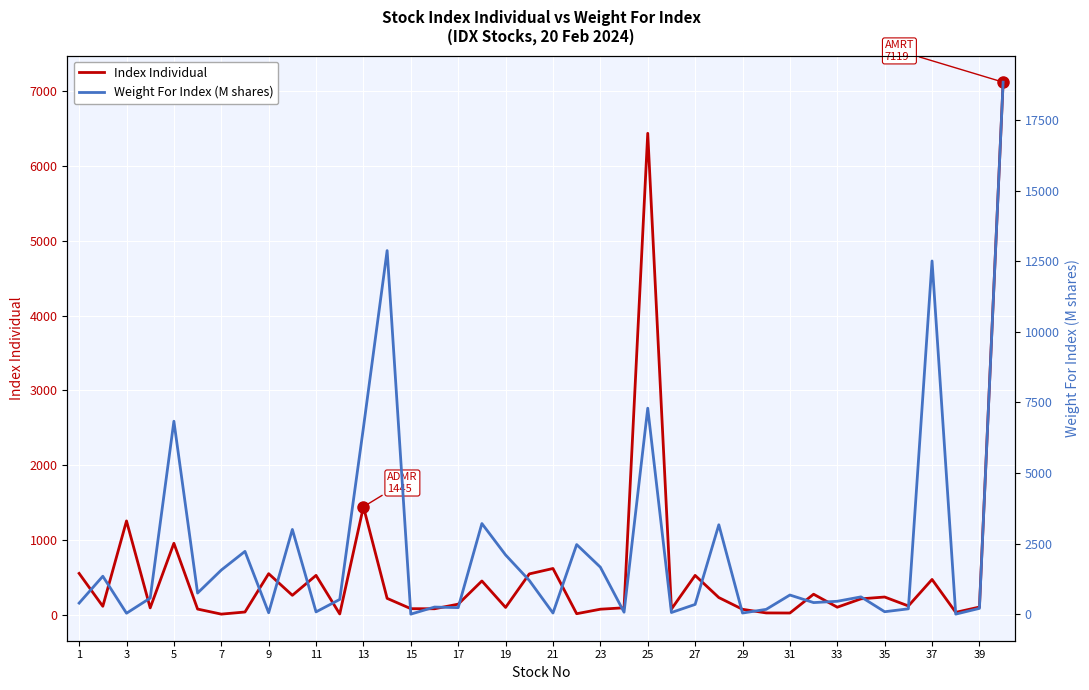

List the series in order of their overall mean, lowest first.

Index Individual, Weight For Index (M shares)